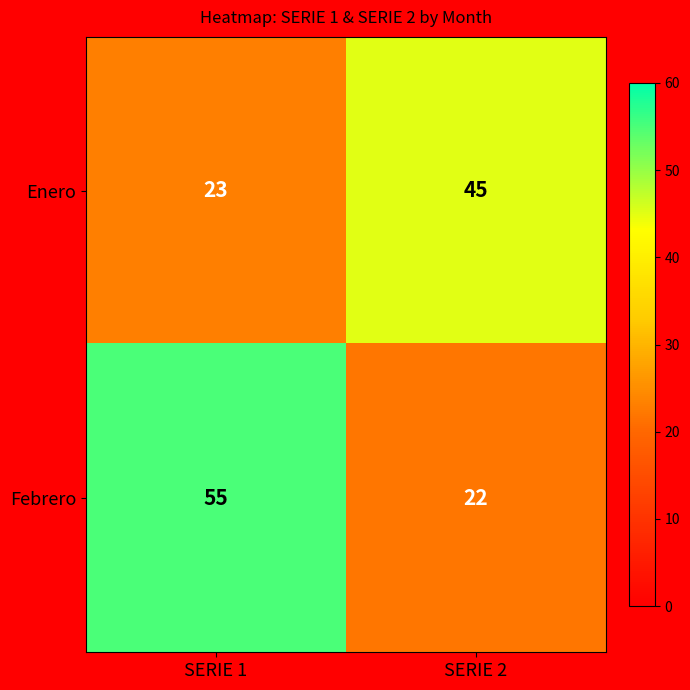

Reading left to right, what are all the values shown in this chart?

Enero: 23	45
Febrero: 55	22